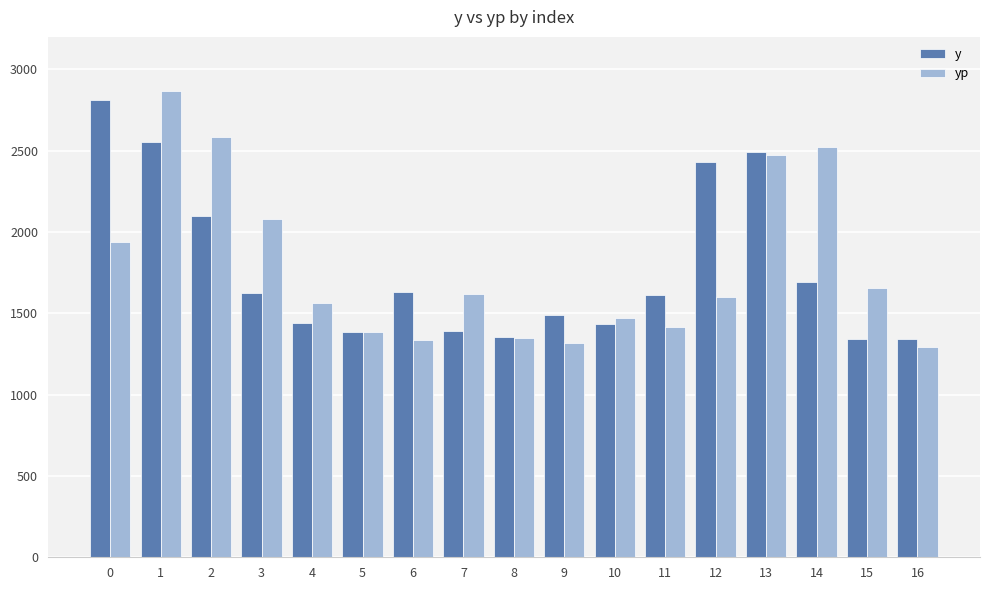

At 2, list the series in order from largest to smallest.

yp, y